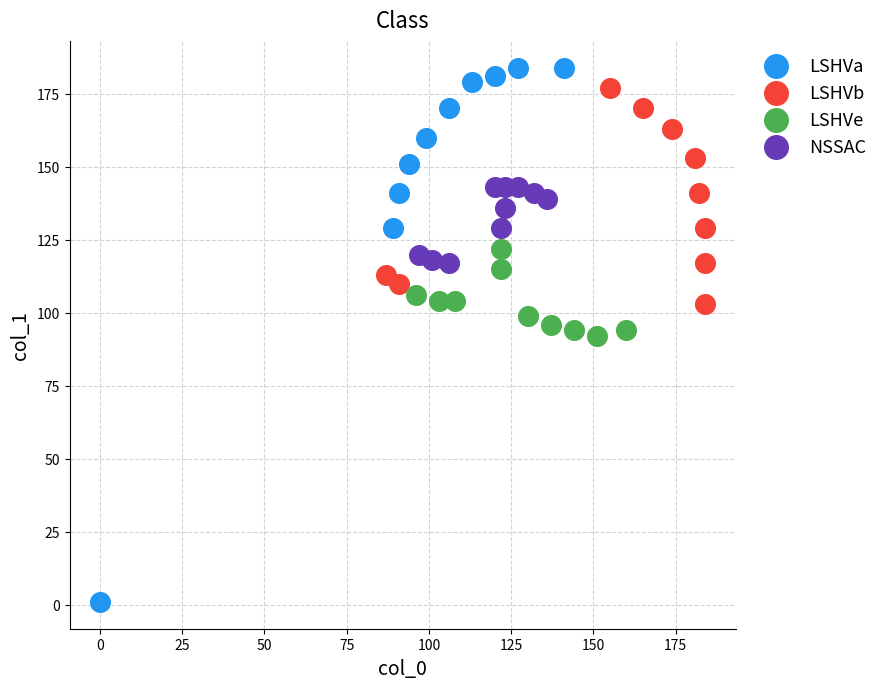

Which series contains the lowest Y value?

LSHVa